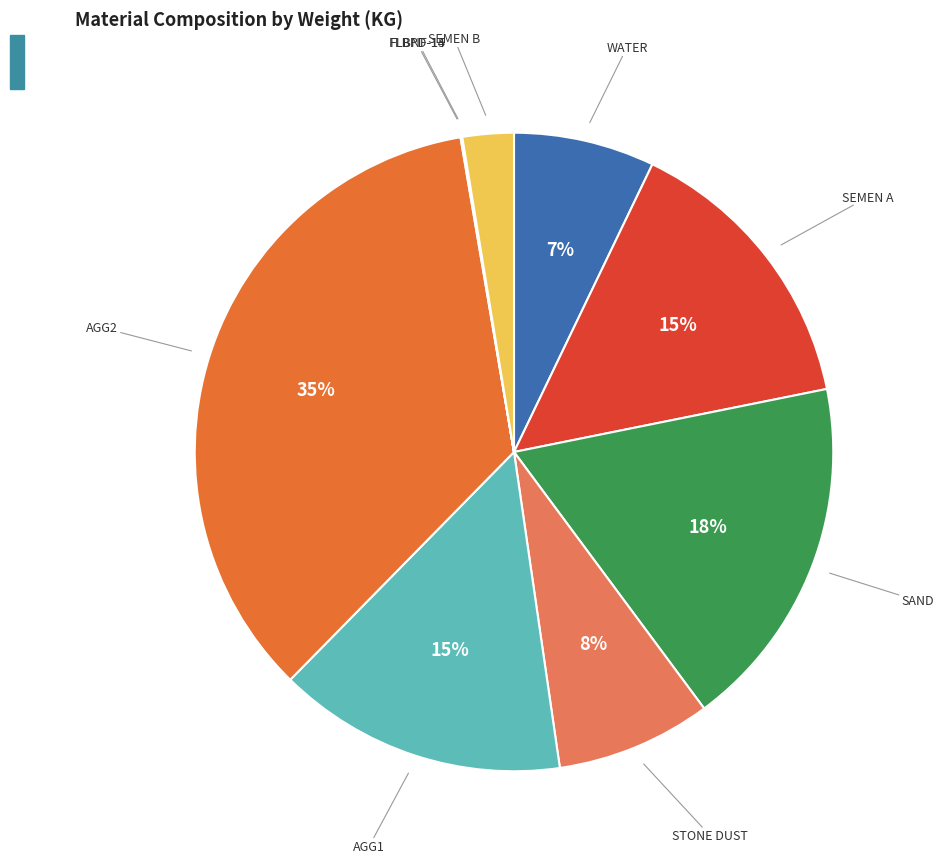

Does any single category account for the majority?

No